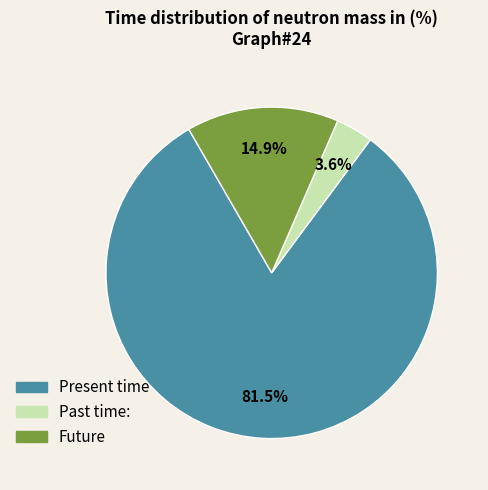

Approximately how many times larger is the value at Future compared to Past time:?

4.1